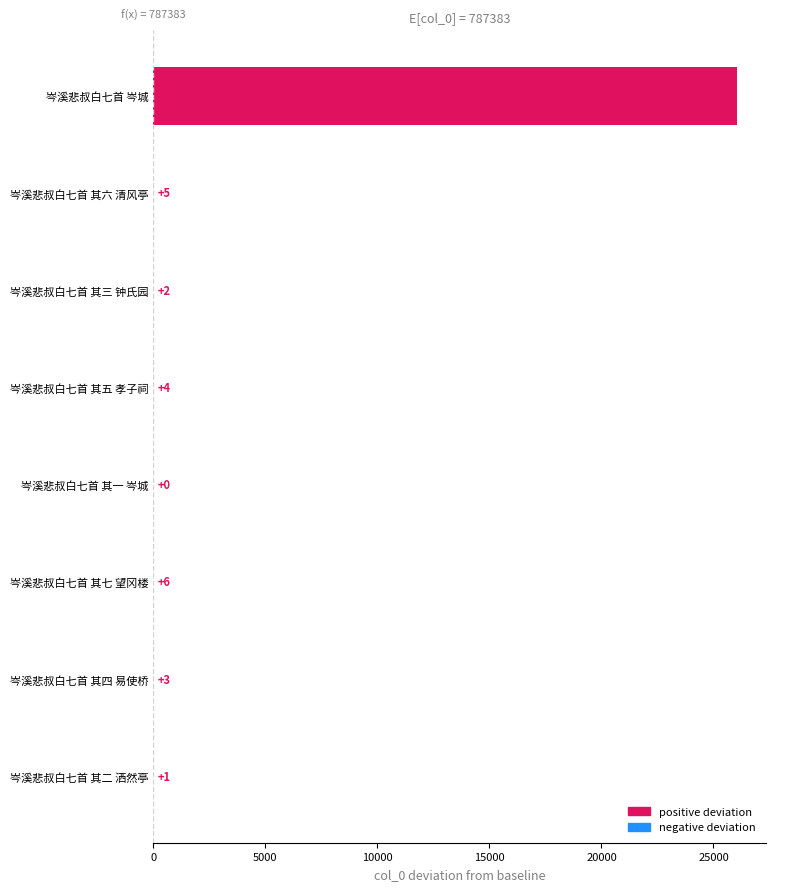

Where is the data nearest to the value 13015?

岑溪悲叔白七首 其七 望冈楼